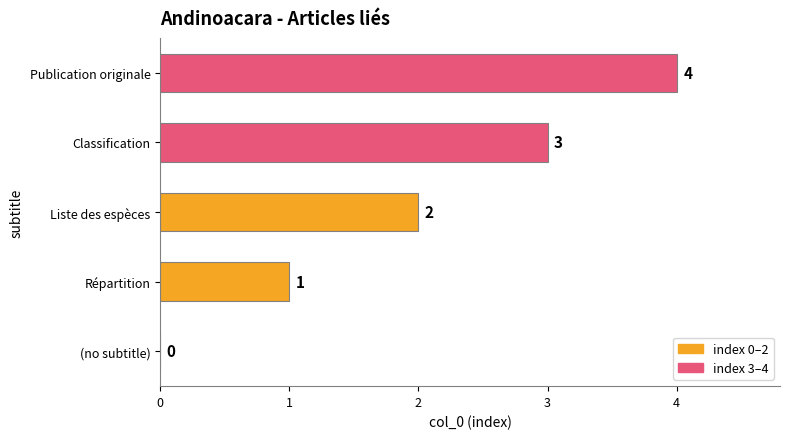

Which has a higher value, Publication originale or Répartition?

Publication originale